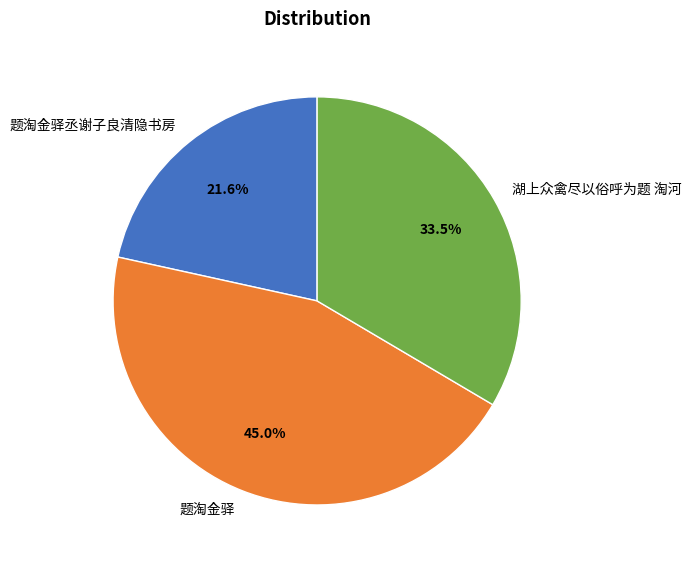

Which slice is the smallest?

题淘金驿丞谢子良清隐书房